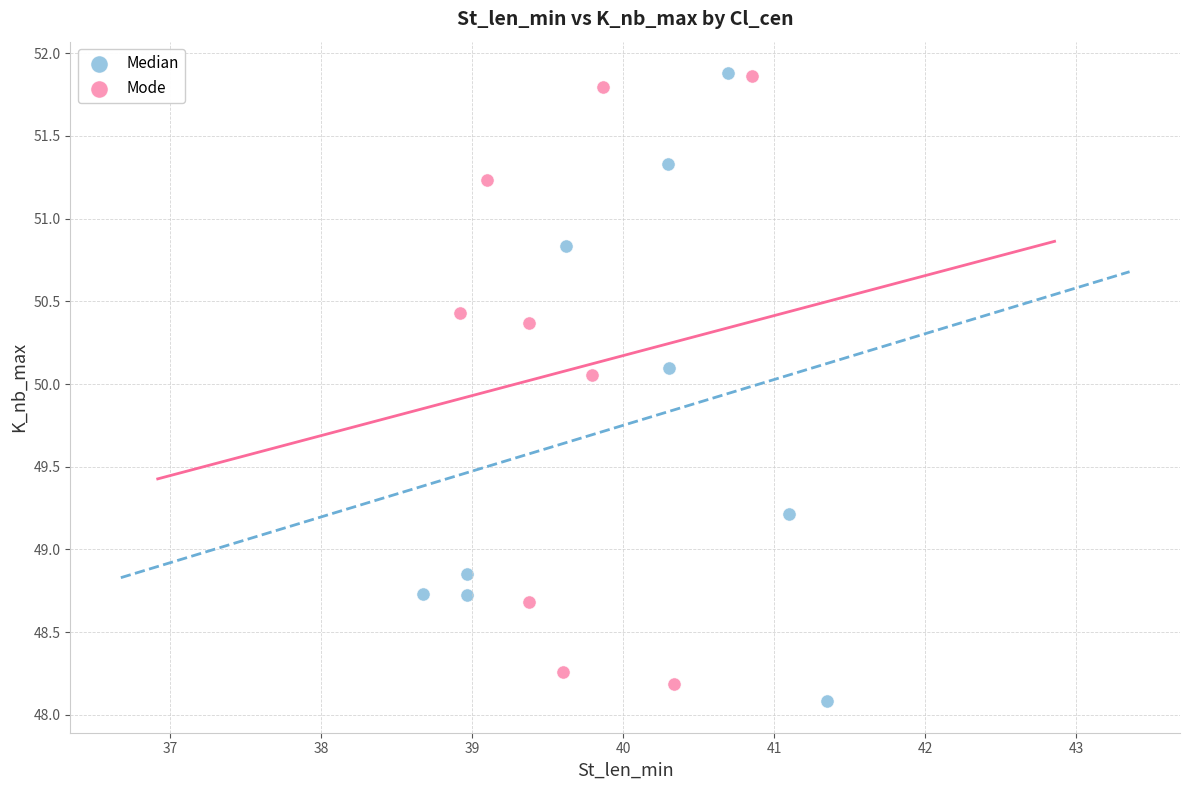

Which series has the largest Y range (max minus min)?

Median